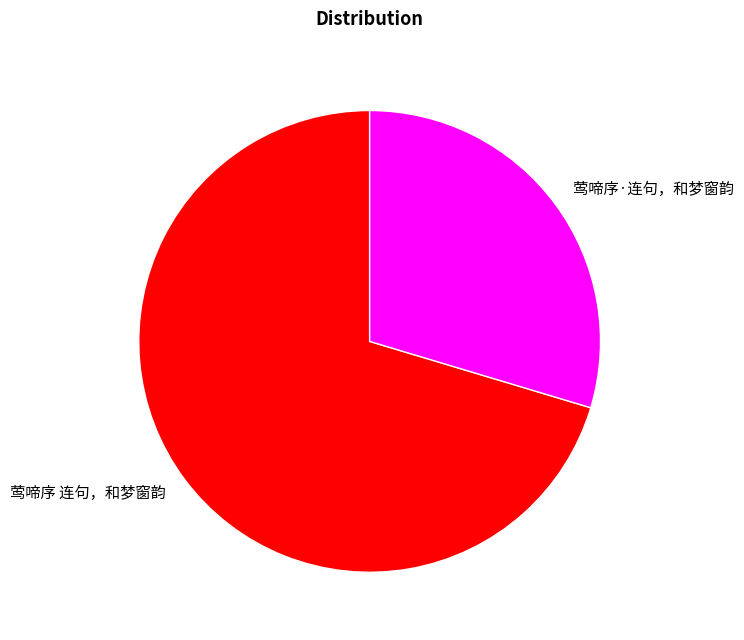

What is the smallest slice in the pie chart?

莺啼序·连句，和梦窗韵